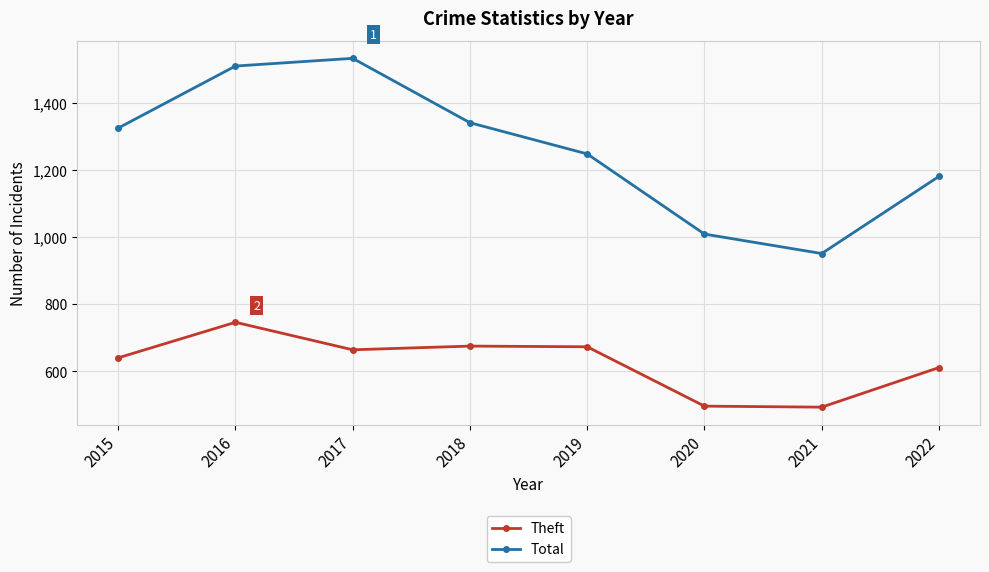

How many distinct data groups are displayed?

2